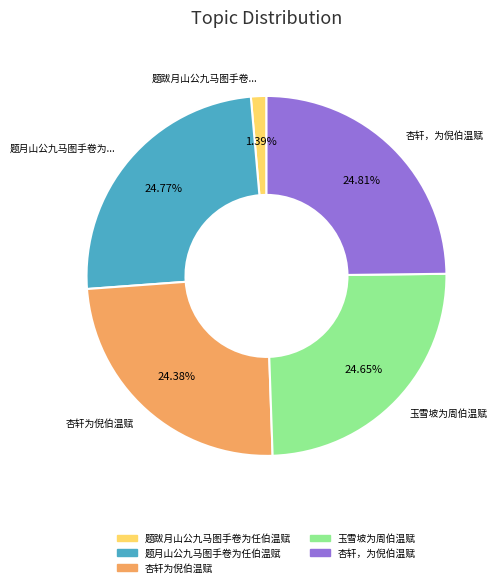

True or false: 杏轩，为倪伯温赋 accounts for 17% of the total.

False